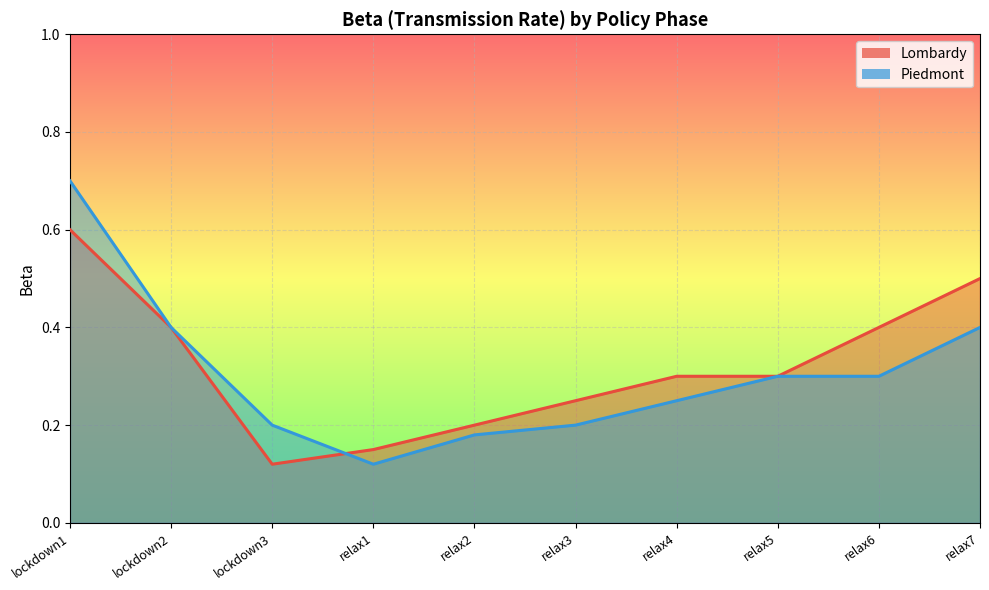

True or false: Lombardy and Piedmont cross at least once.

True